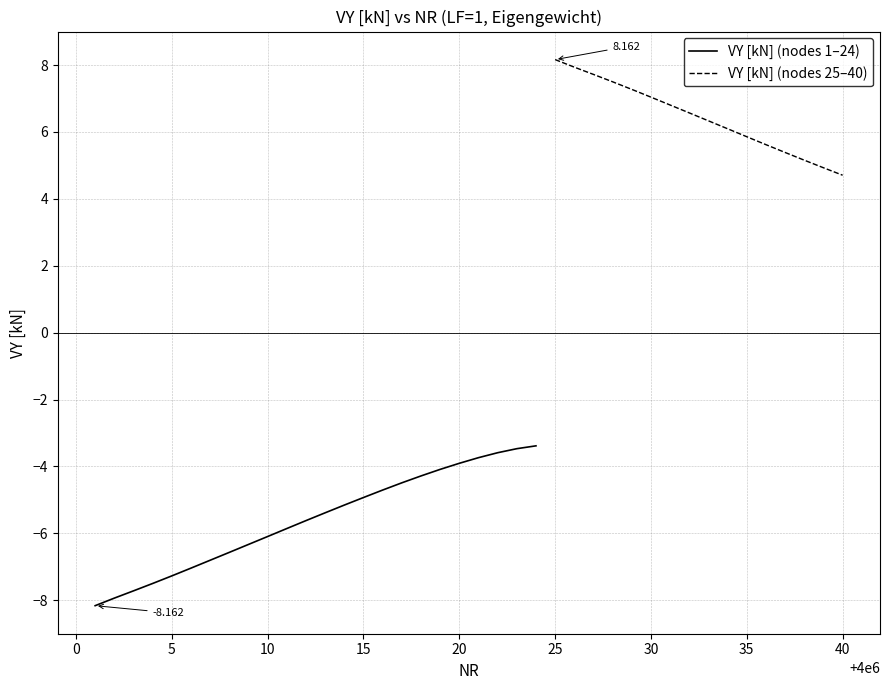

Does the chart have visible grid lines?

Yes